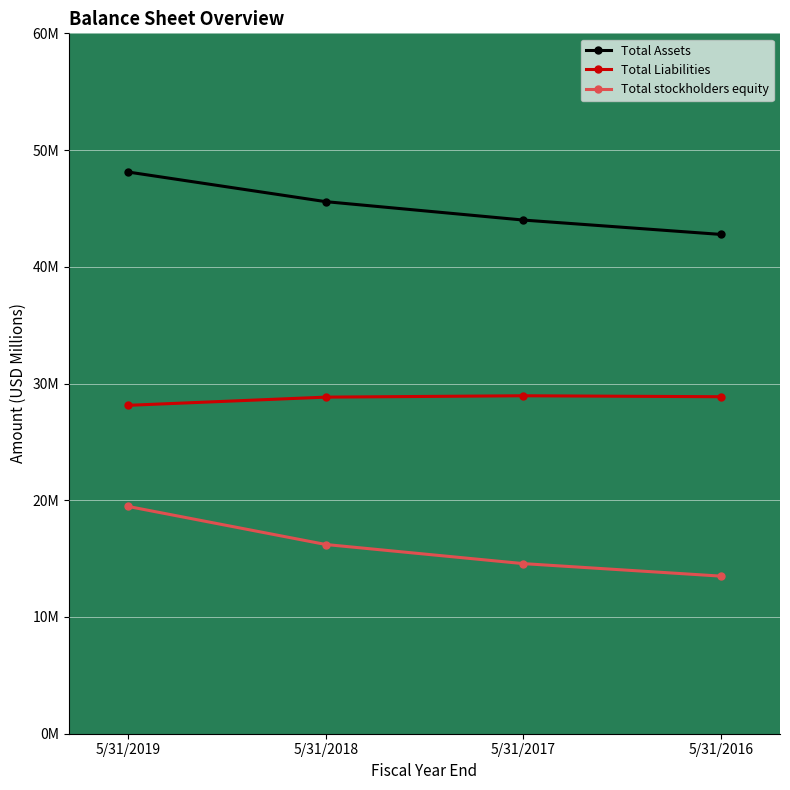

Reading right to left, transcribe all the data shown in this chart.

Total Assets: 42.8	44.0	45.6	48.1
Total Liabilities: 28.9	29.0	28.8	28.1
Total stockholders equity: 13.5	14.6	16.2	19.5